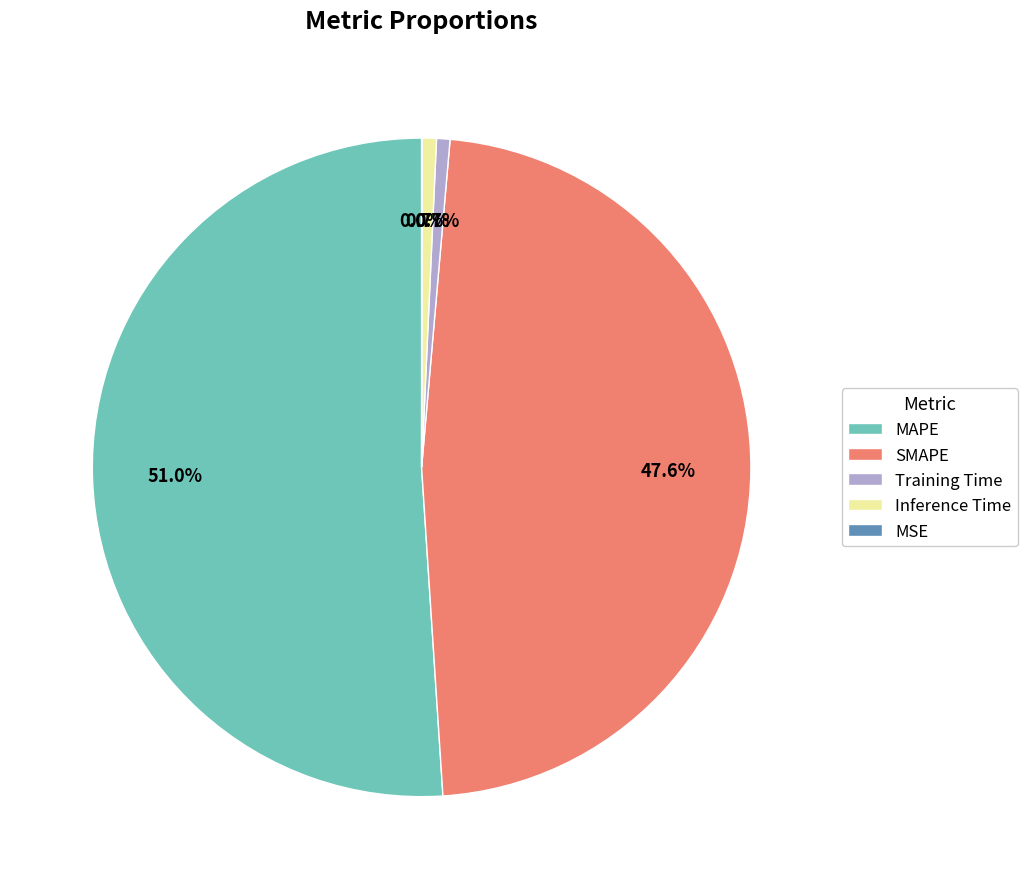

Which has a higher value, Inference Time or MAPE?

MAPE